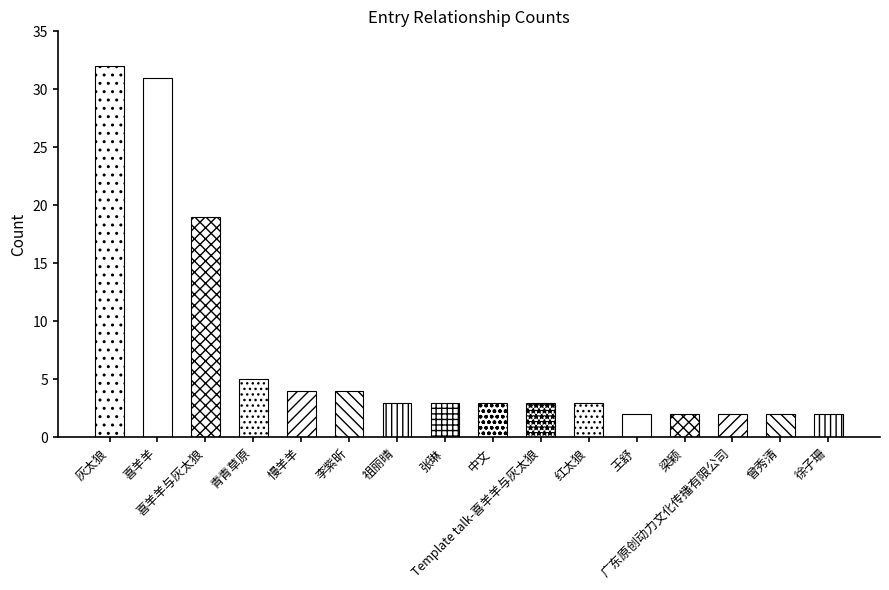

How many distinct data groups are displayed?

1